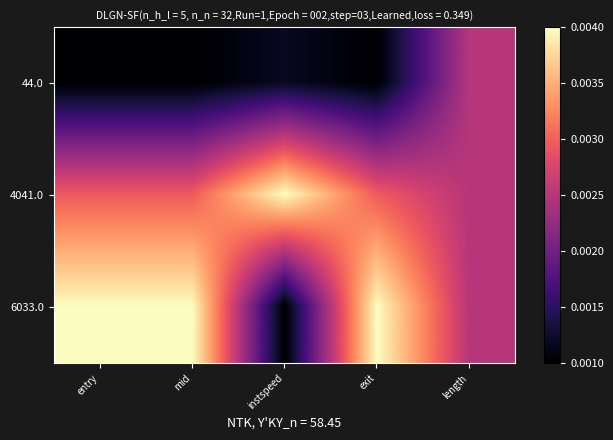

Which series has the largest total across all categories?

6033.0